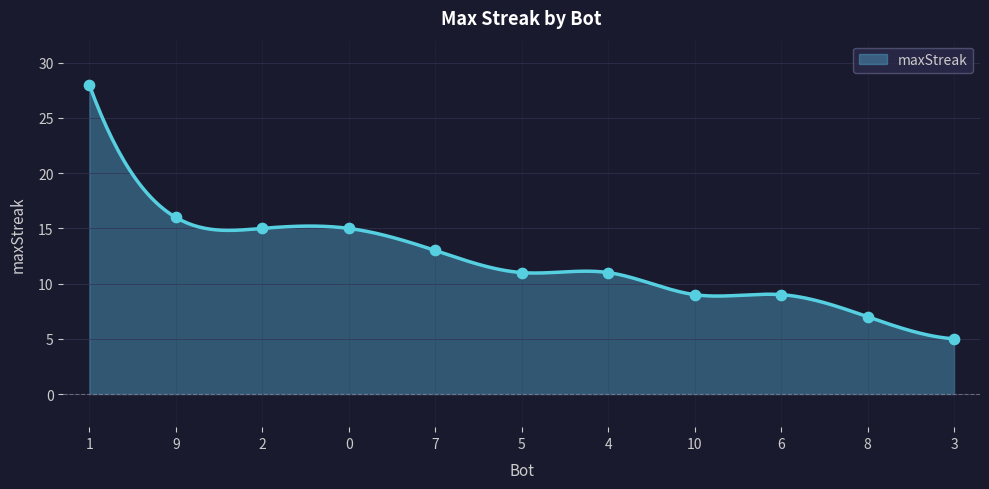

Approximately how many times larger is the value at 10 compared to 1?

0.3